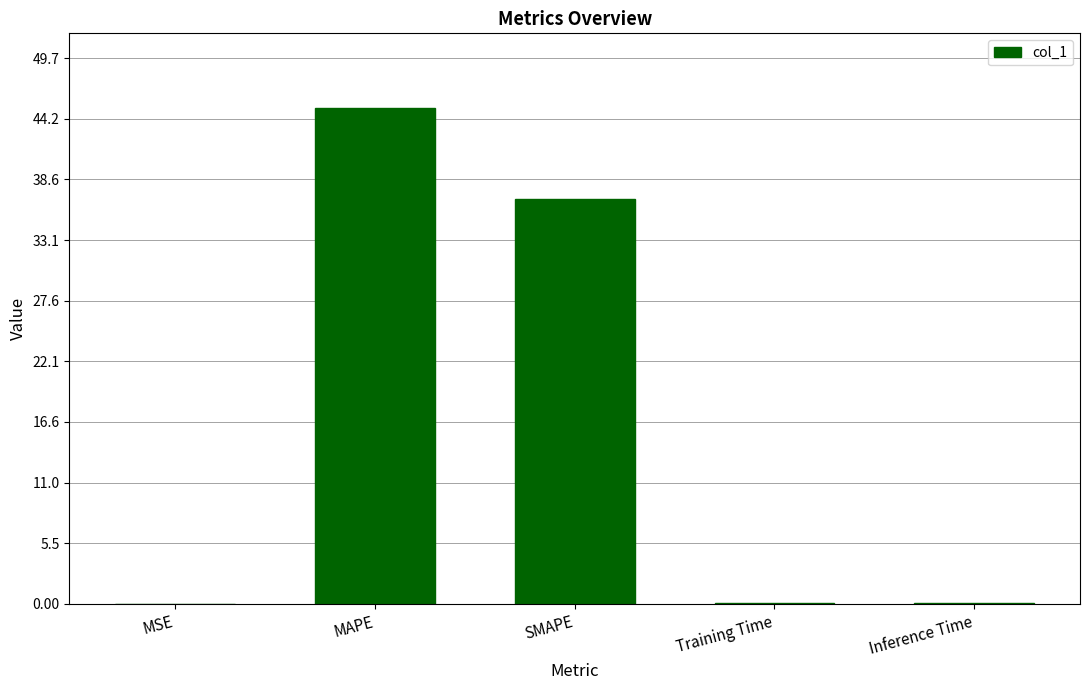

The chart shows a value of 0.0 at MSE. True or false?

True